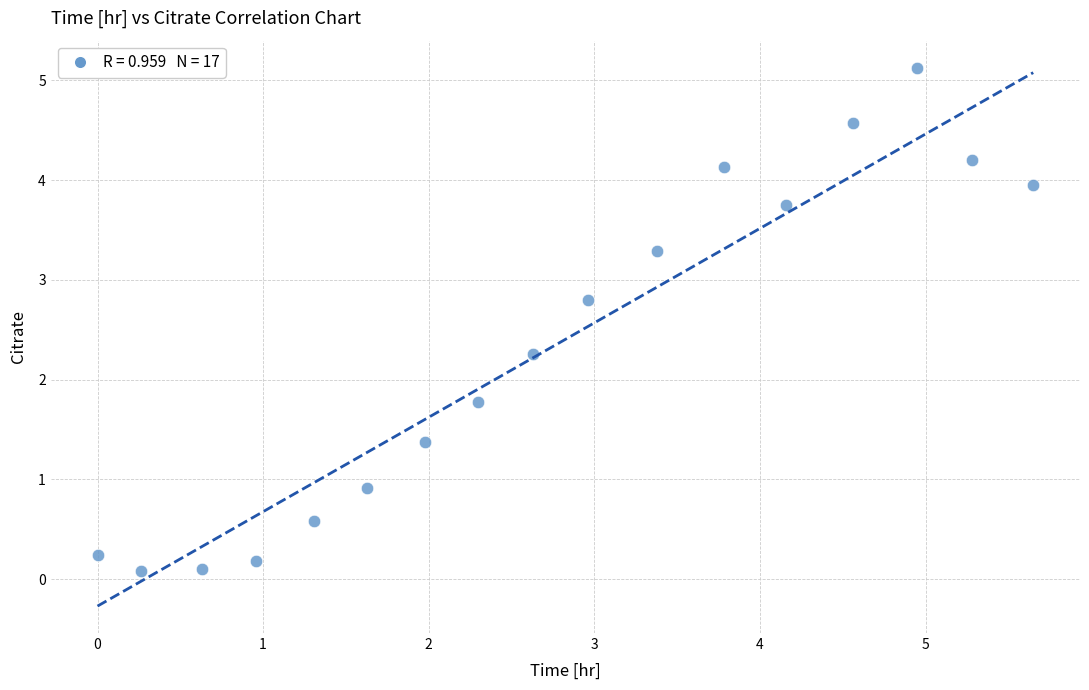

What is the range of X values (max minus min)?

5.7